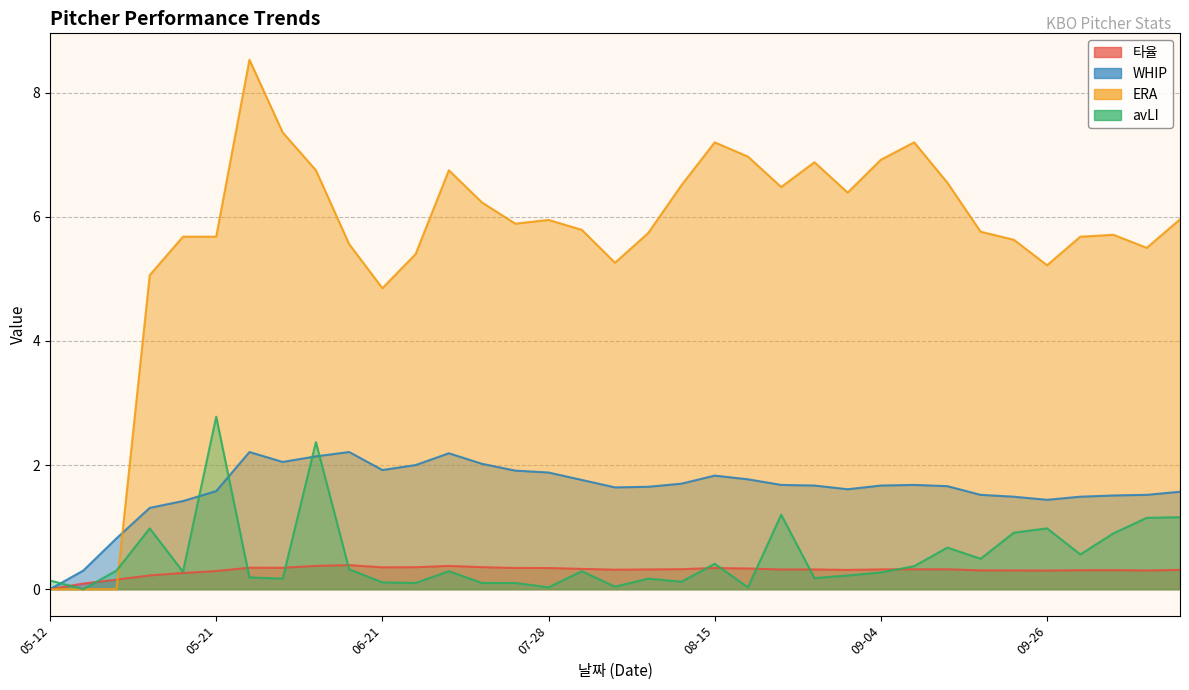

At how many categories does at least one series exceed 3?

32